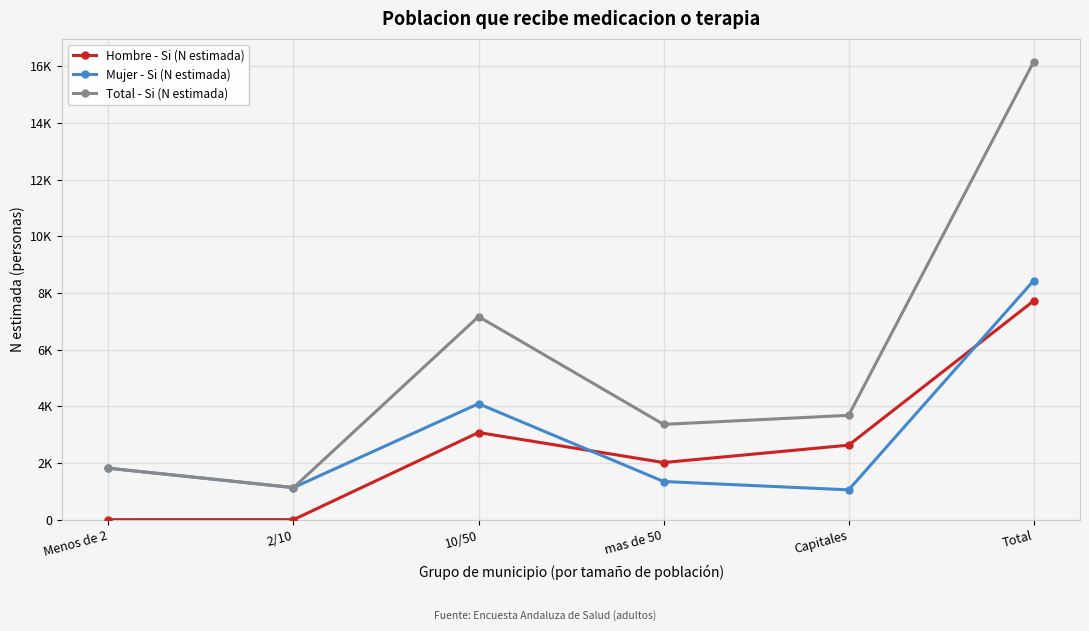

Reading left to right, what are all the values shown in this chart?

Hombre - Si (N estimada): 0	0	3076	2016	2630	7723
Mujer - Si (N estimada): 1816	1132	4093	1347	1052	8440
Total - Si (N estimada): 1816	1132	7169	3363	3683	16164